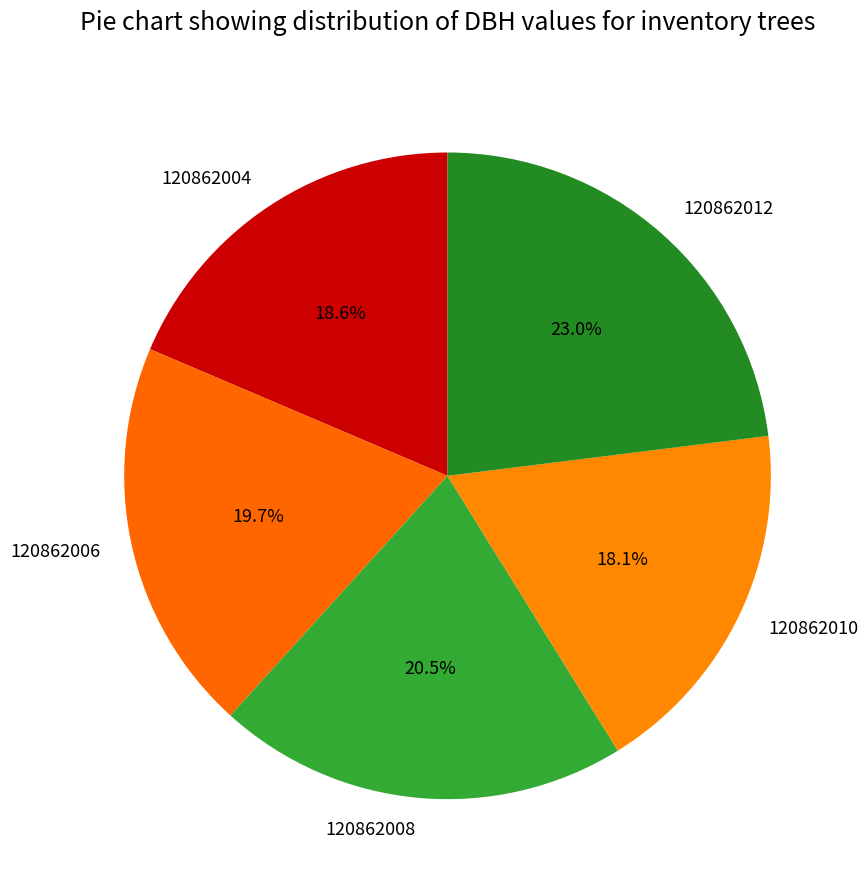

What percentage do 120862008 and 120862006 together represent?

40.2%